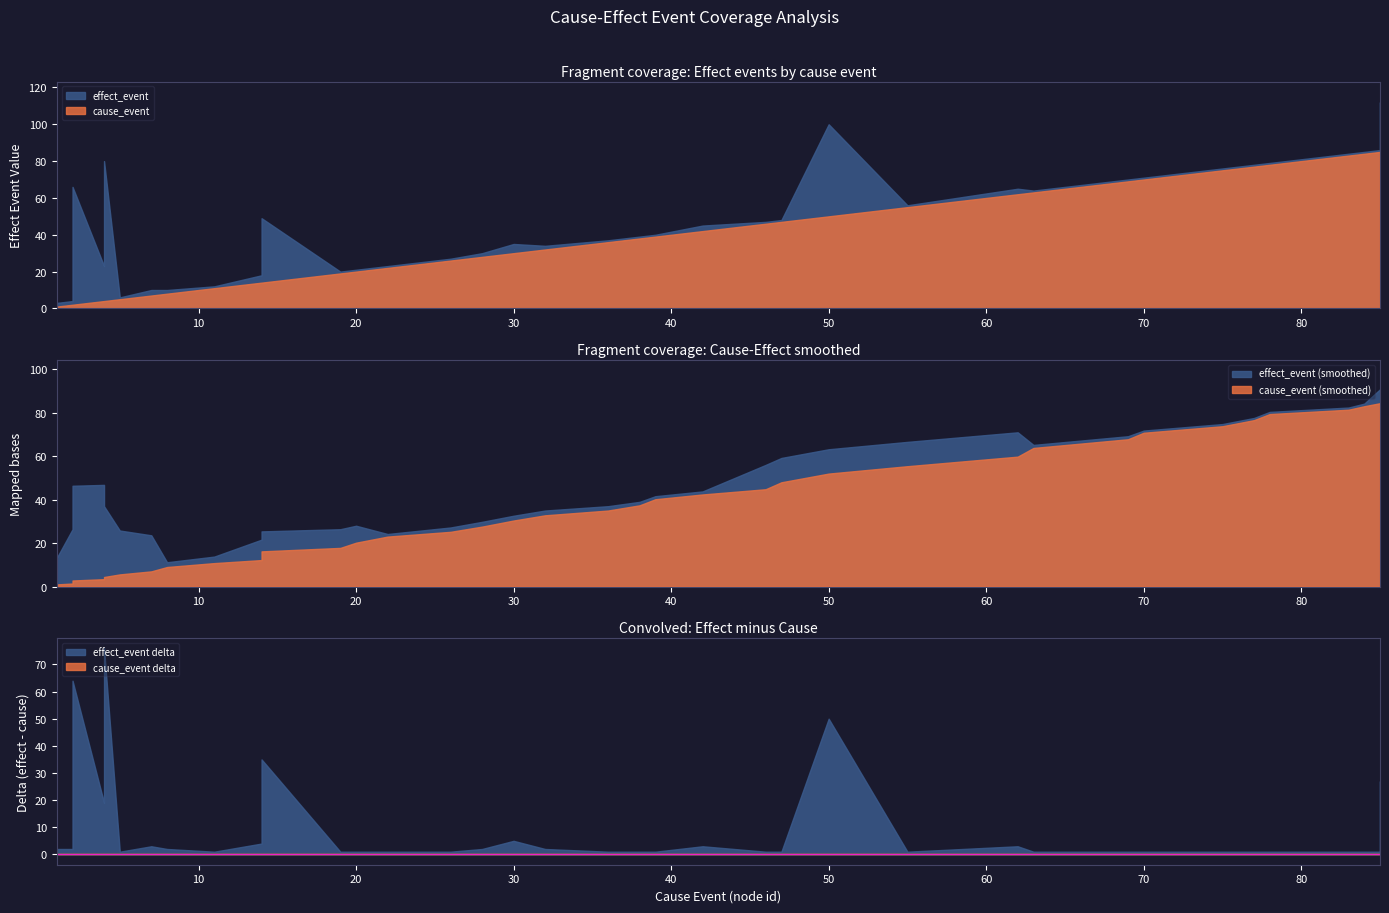

What is the value of the effect_event point at the 23rd from the left?

40